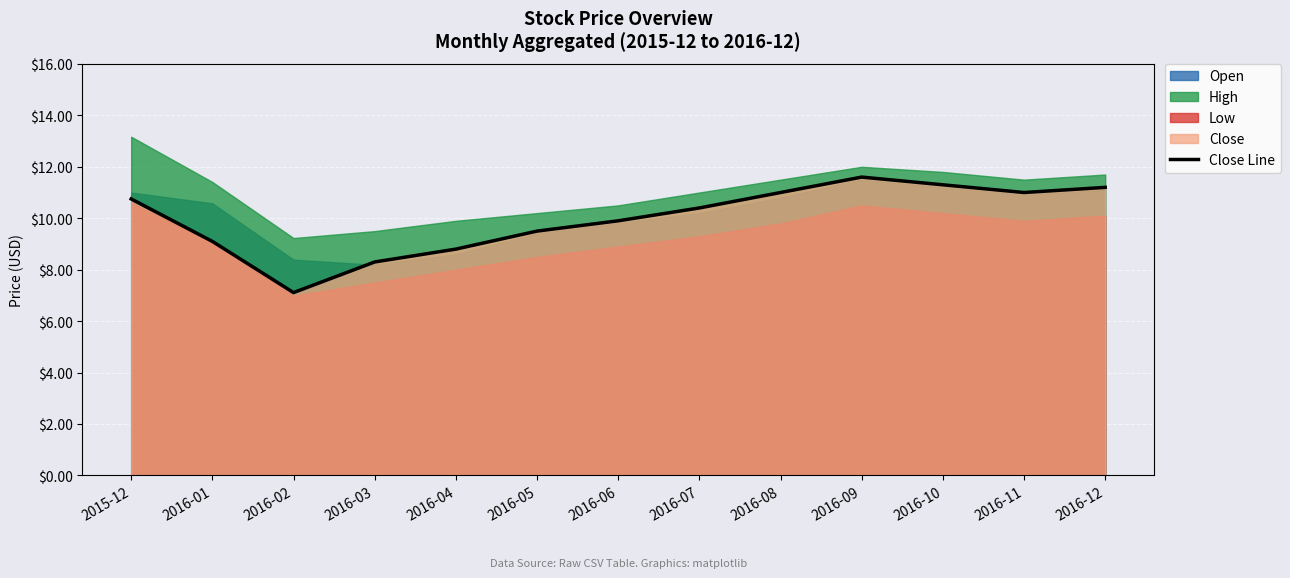

What is the change in value from 2016-06 to 2016-12?

+1.3